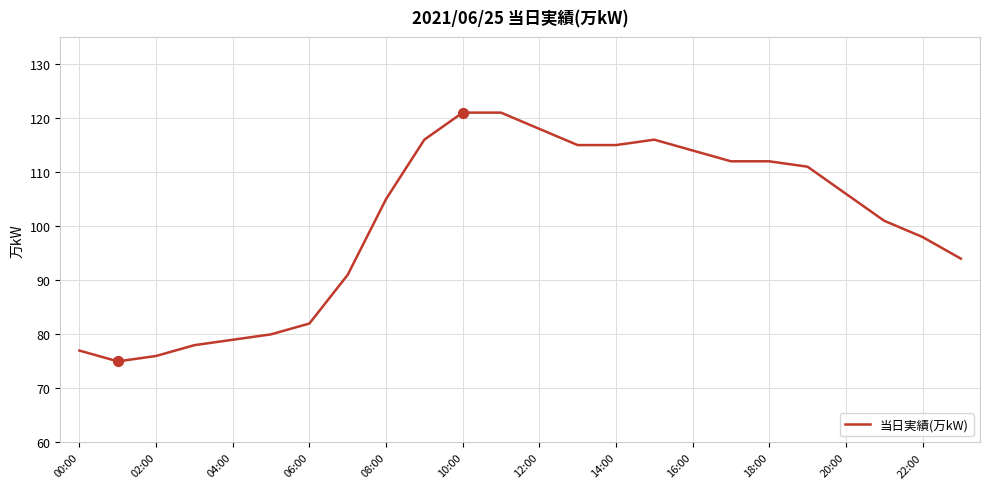

What is the difference between the maximum and minimum values?

46